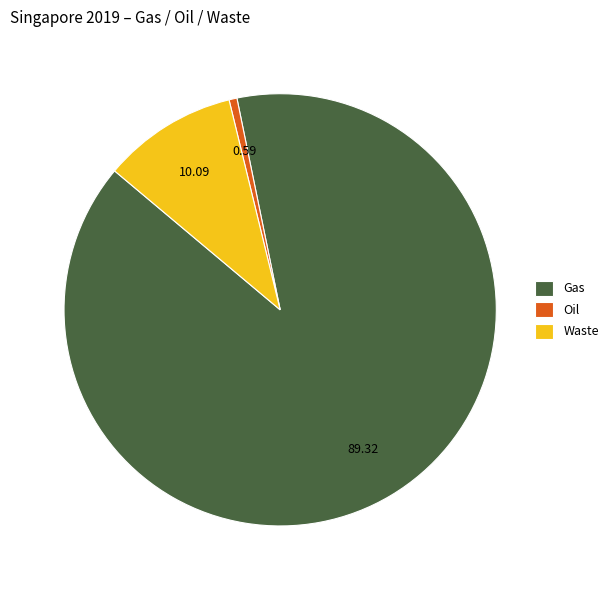

Between Oil and Waste, which is larger?

Waste